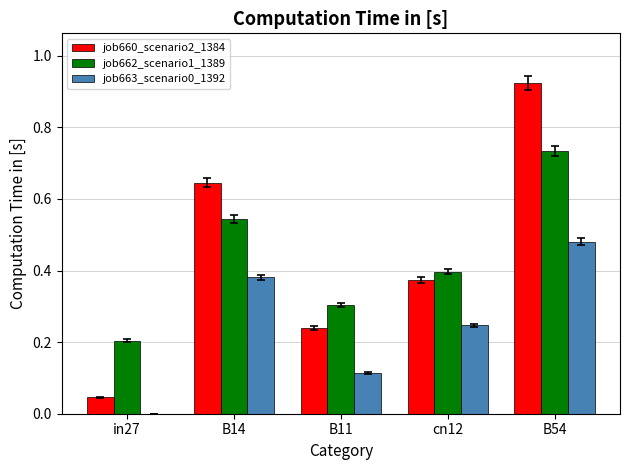

What is the sum of all job663_scenario0_1392 values?

1.2